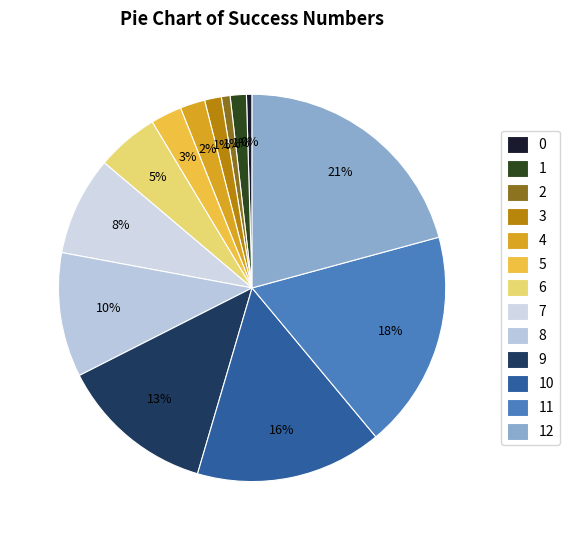

To the nearest percent, what is the difference between the 2 and 1 slice percentages?

1%